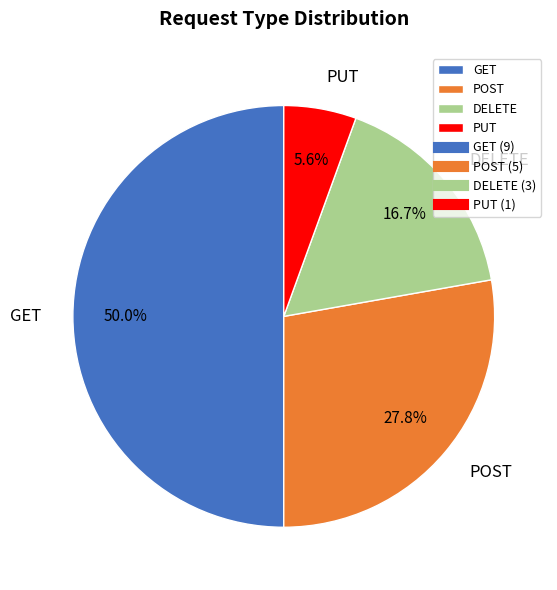

True or false: POST accounts for 28% of the total.

True